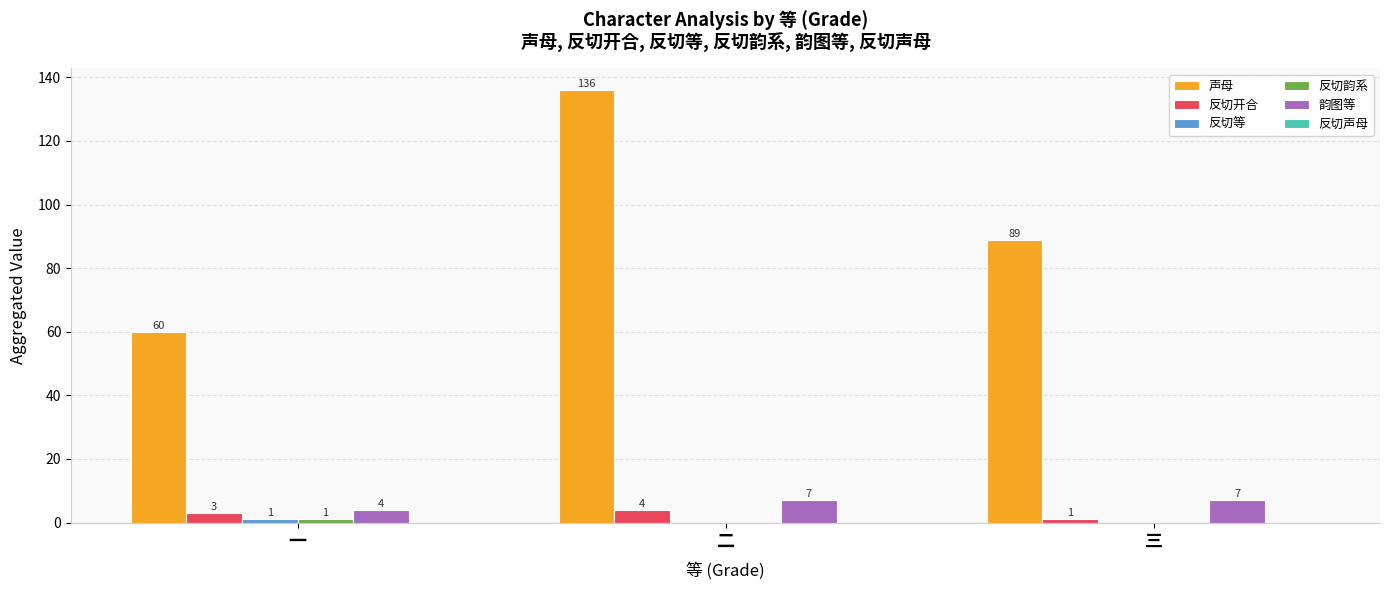

What is the sum of all 韵图等 values?

18